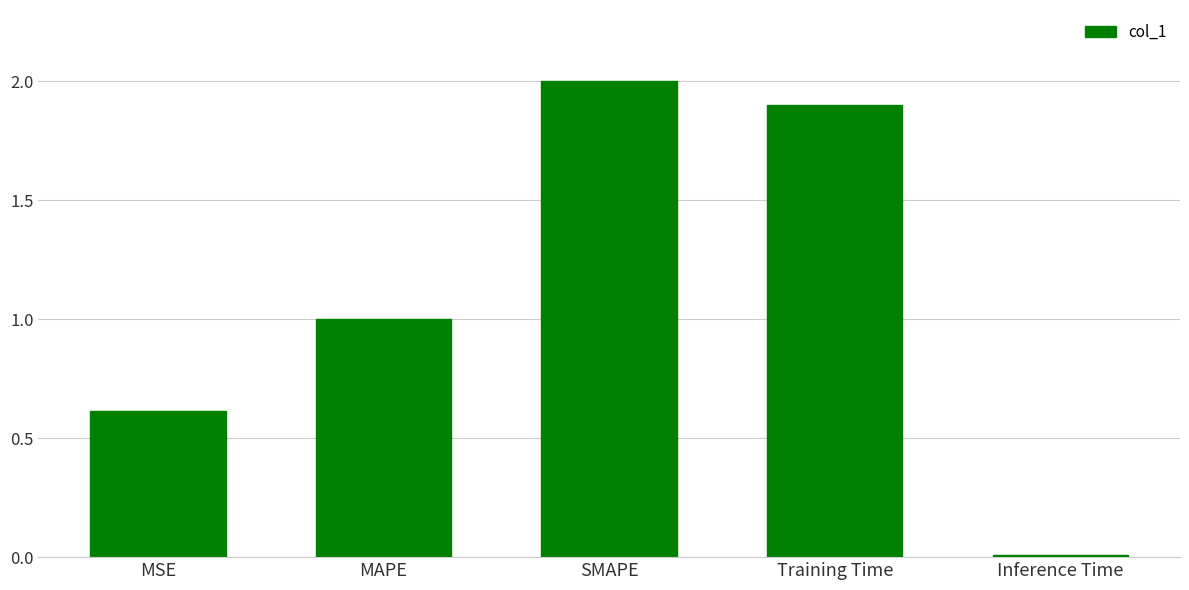

What position from the right is SMAPE?

3